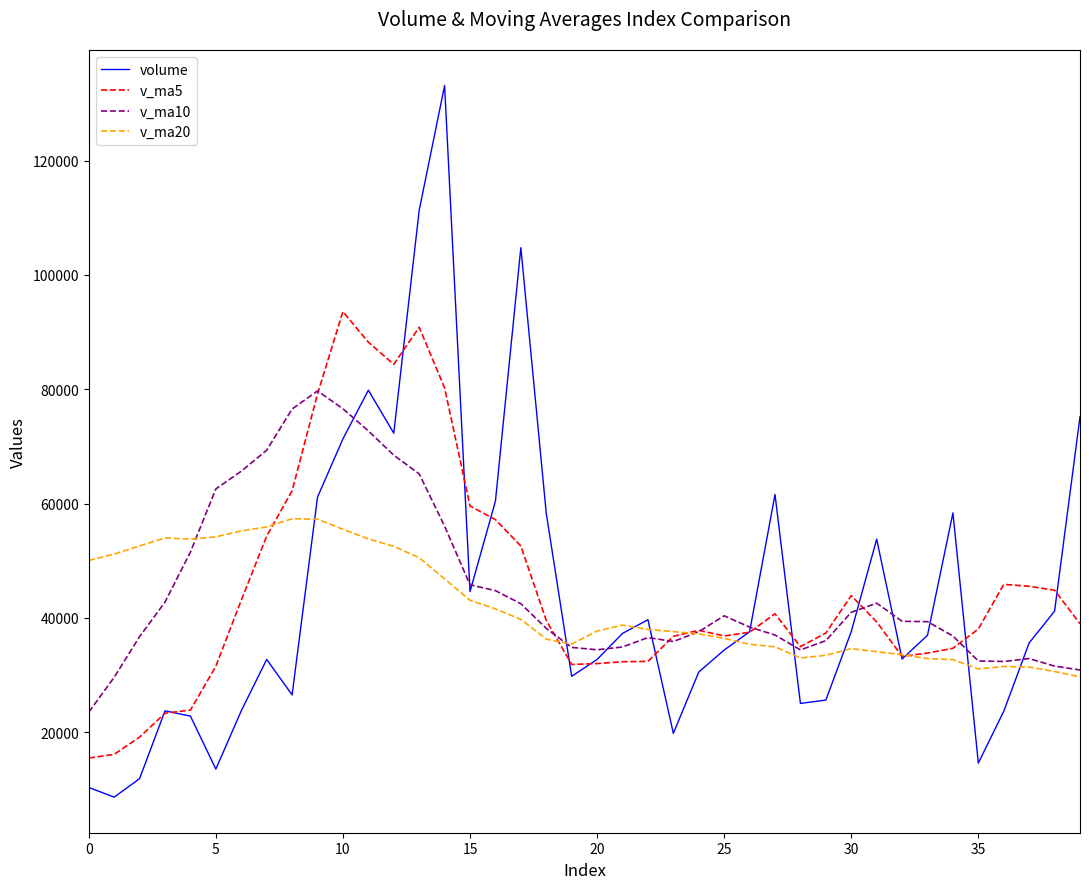

Does the chart have visible grid lines?

No